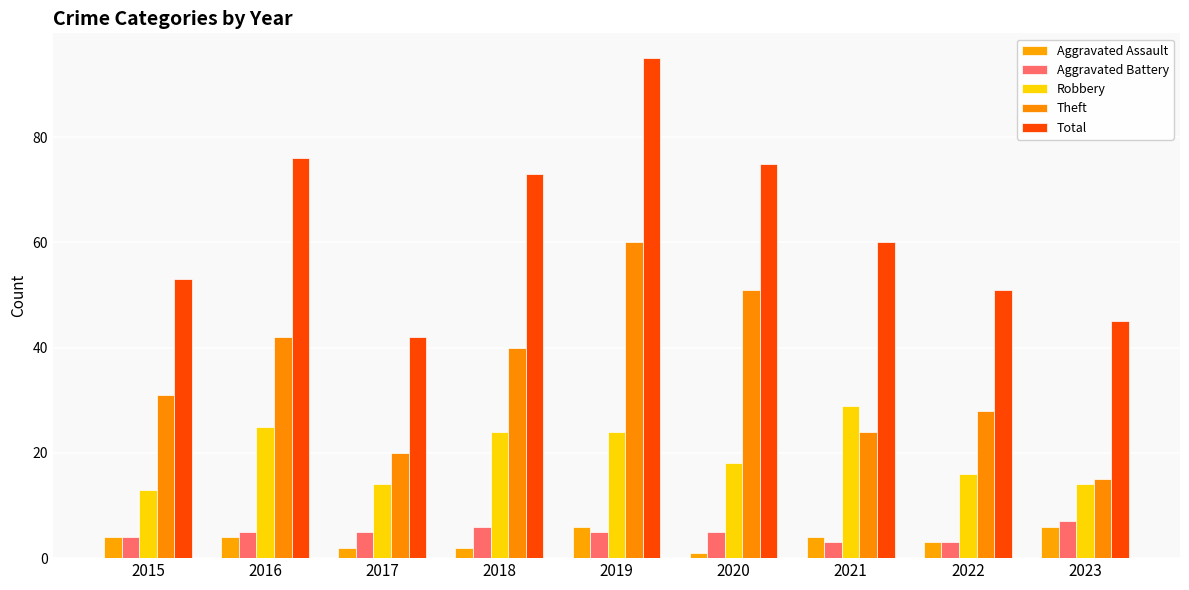

True or false: Total has a value of 51 at 2022.

True